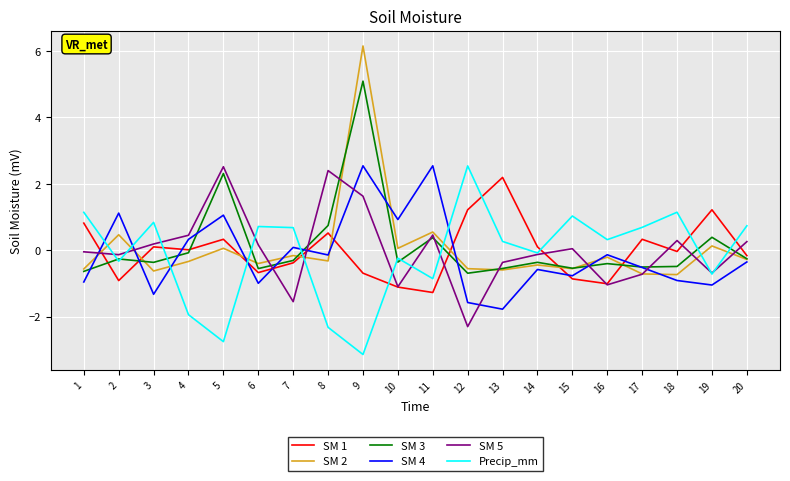

At which category is the sum across all series the highest?

9